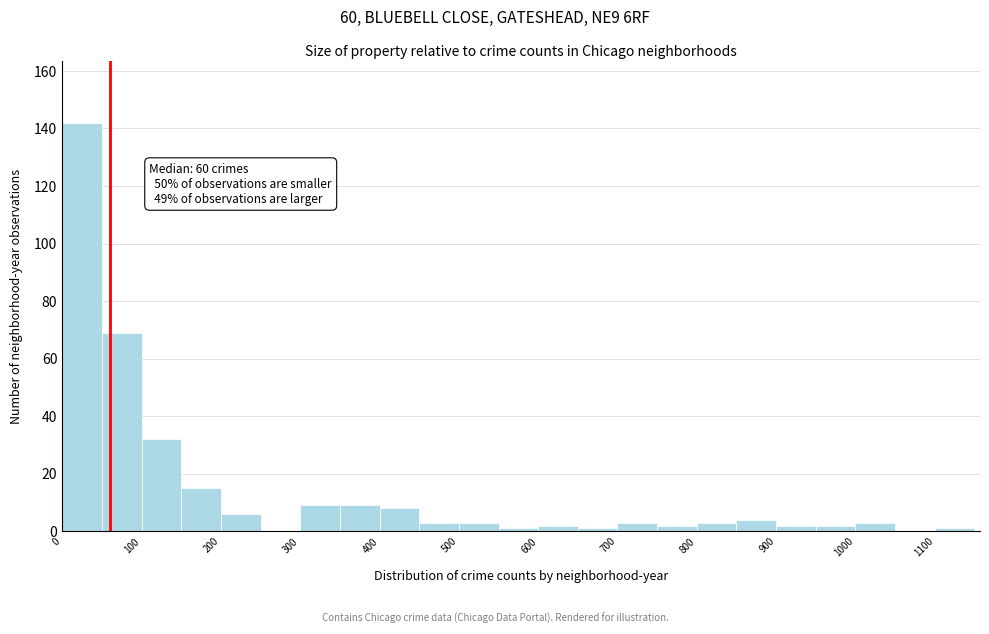

Which range on the x-axis has the tallest bar?

0 to 50